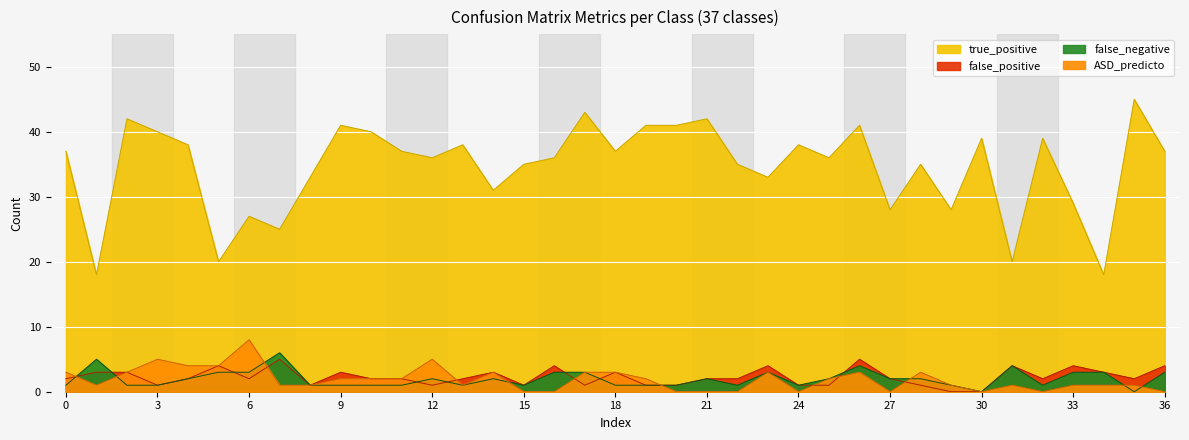

Between 2 and 29, which series saw the biggest shift?

true_positive